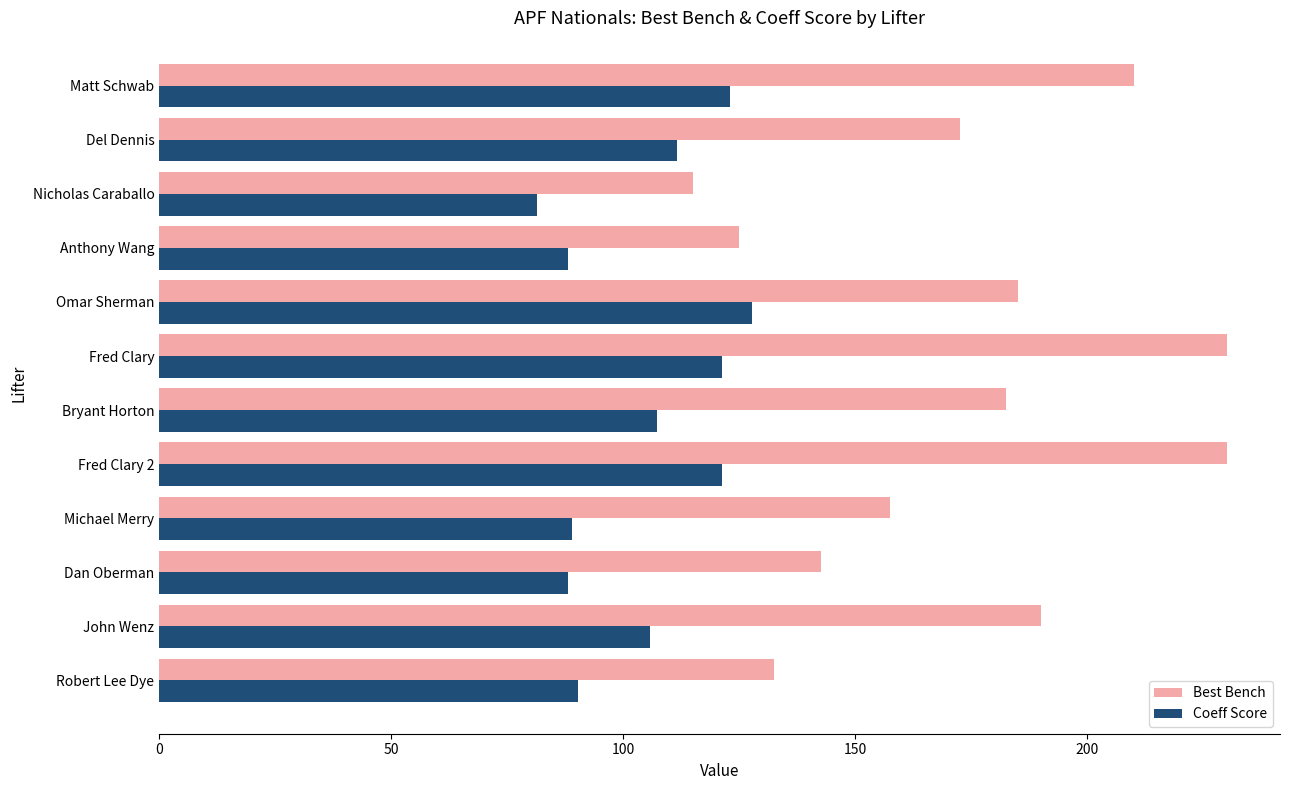

What is the approximate value of Best Bench at Fred Clary 2?

230.0